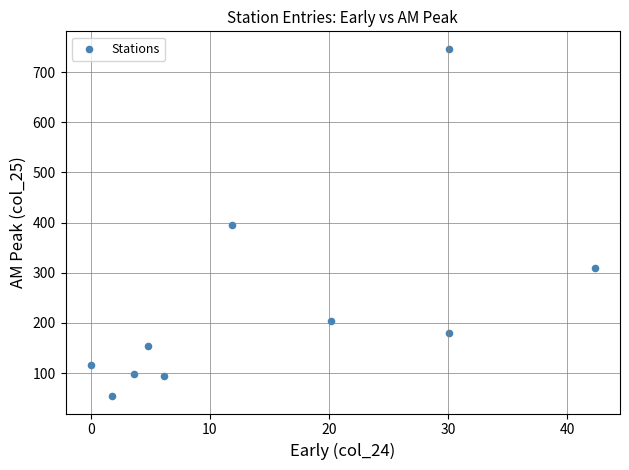

What is the range of Y values (max minus min)?

692.6